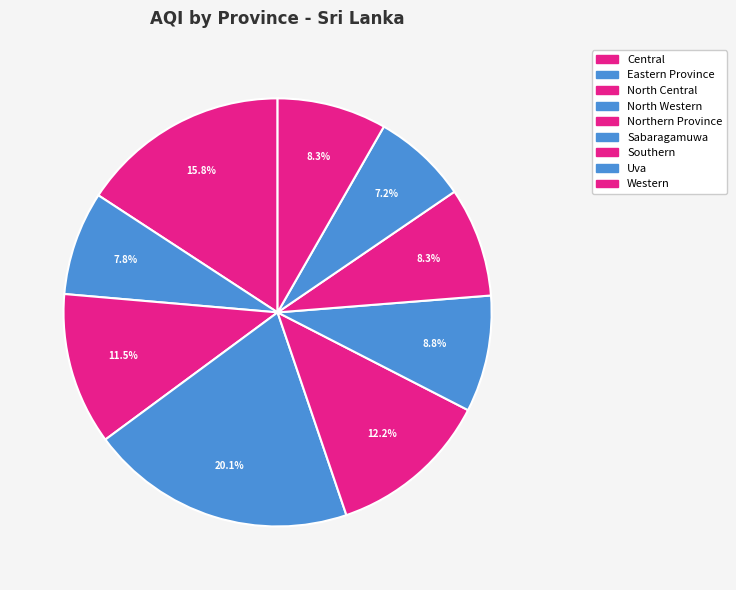

What percentage is the Sabaragamuwa slice, to the nearest percent?

9%